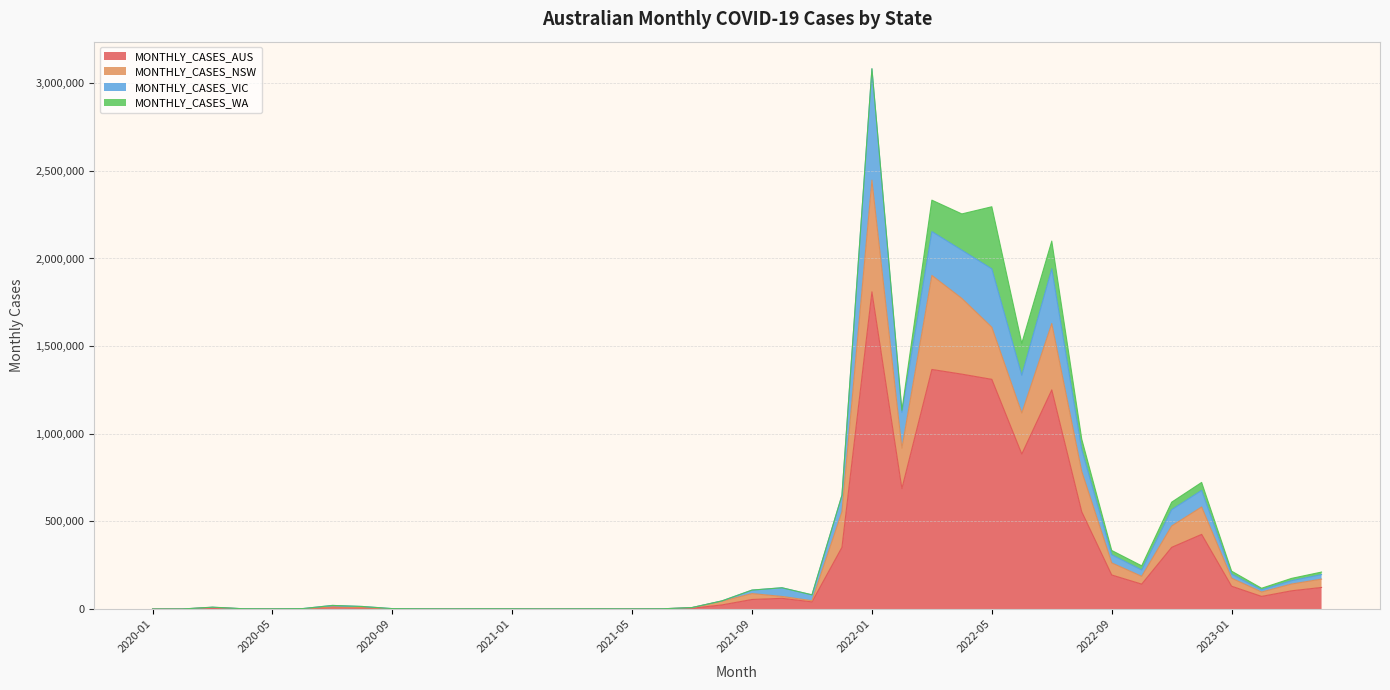

At which category is the sum across all series the highest?

2022-01